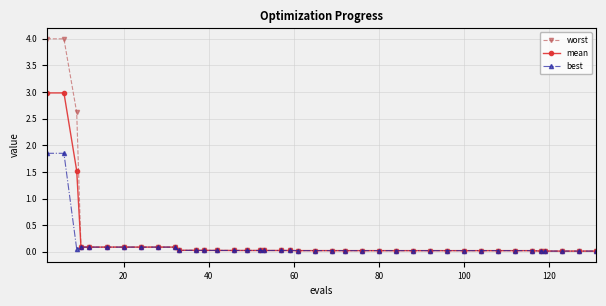

List the series in order of their peak value, lowest first.

best, mean, worst